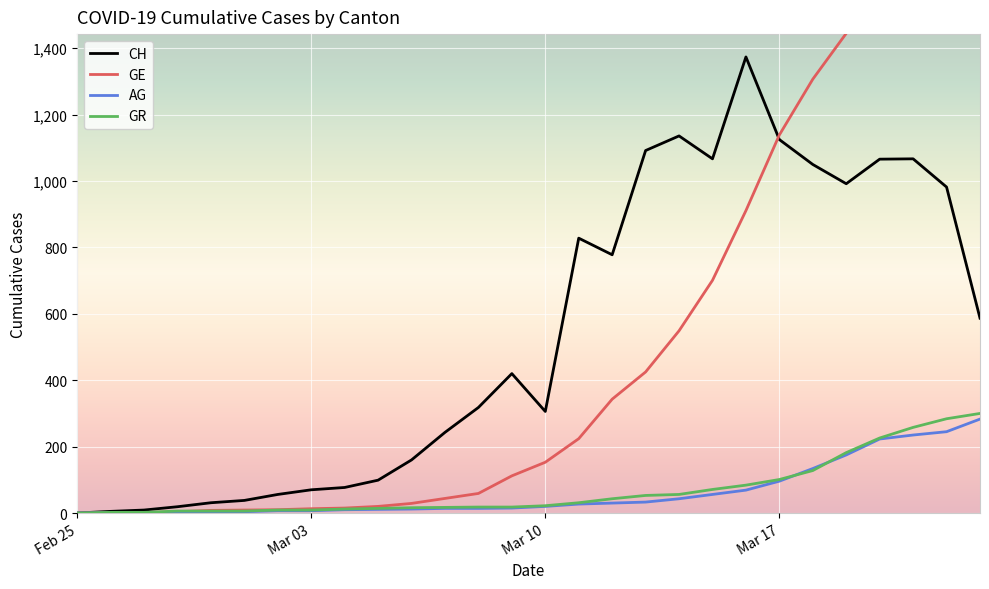

What position from the left is 2020-03-19?

24